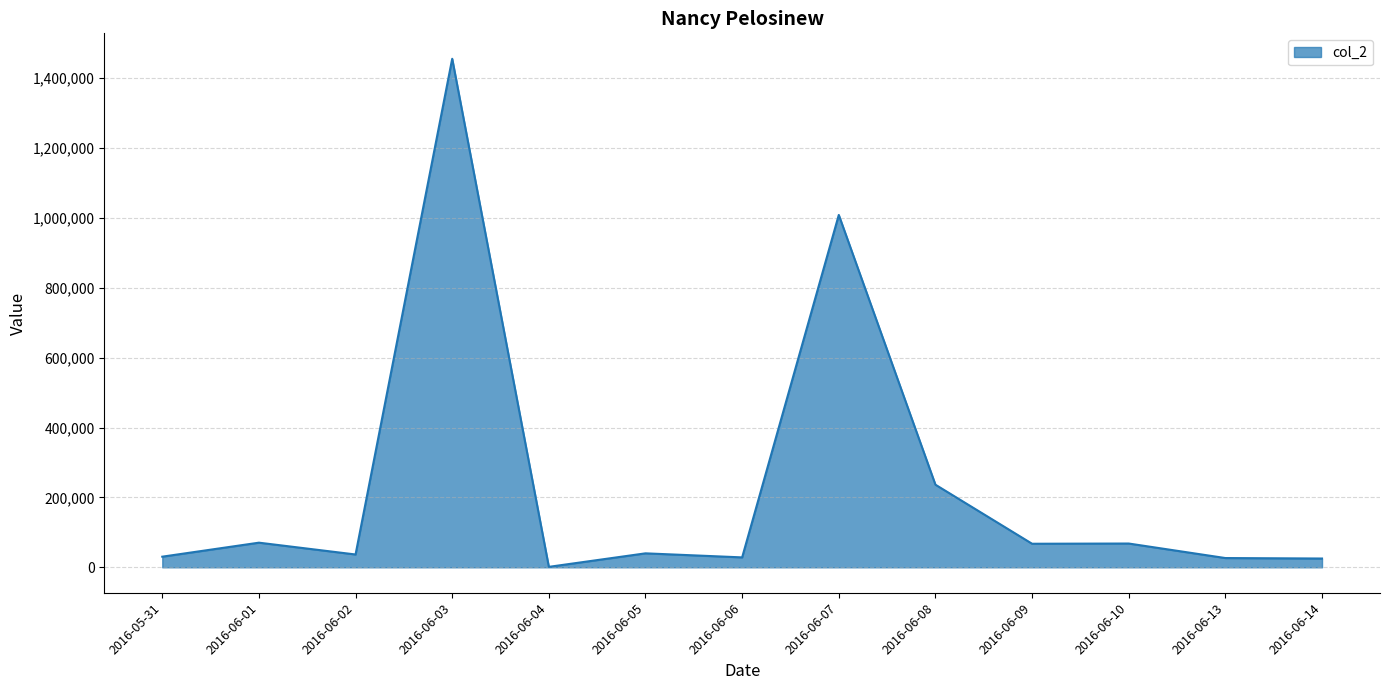

At which label is the value closest to 728331?

2016-06-07